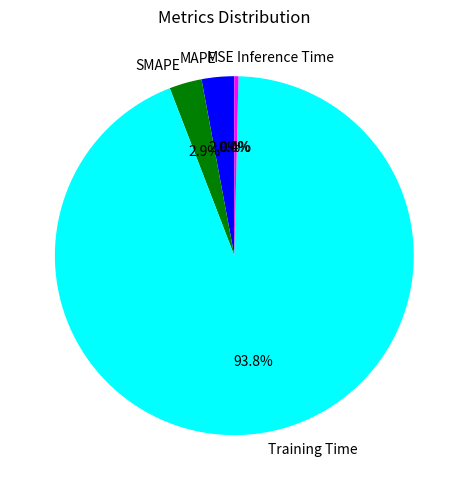

Is there any slice that represents more than half of the pie?

Yes